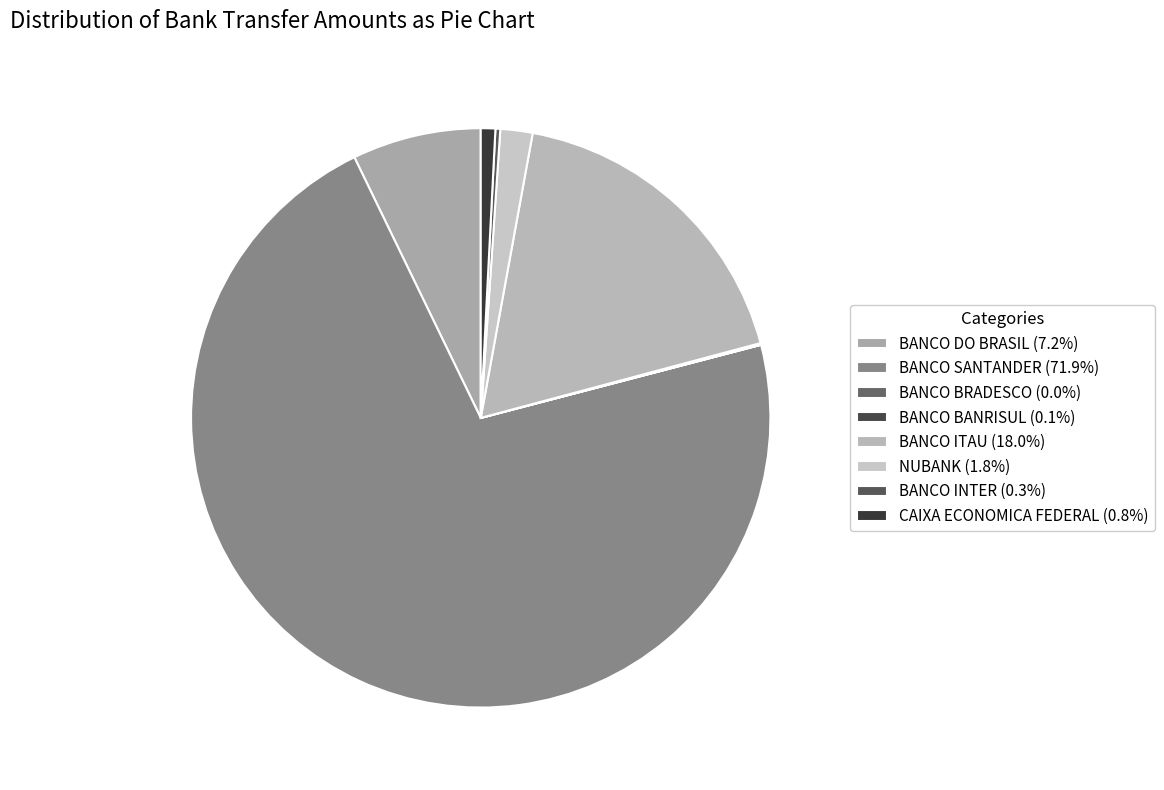

To the nearest percent, what percentage of the pie is NUBANK?

2%